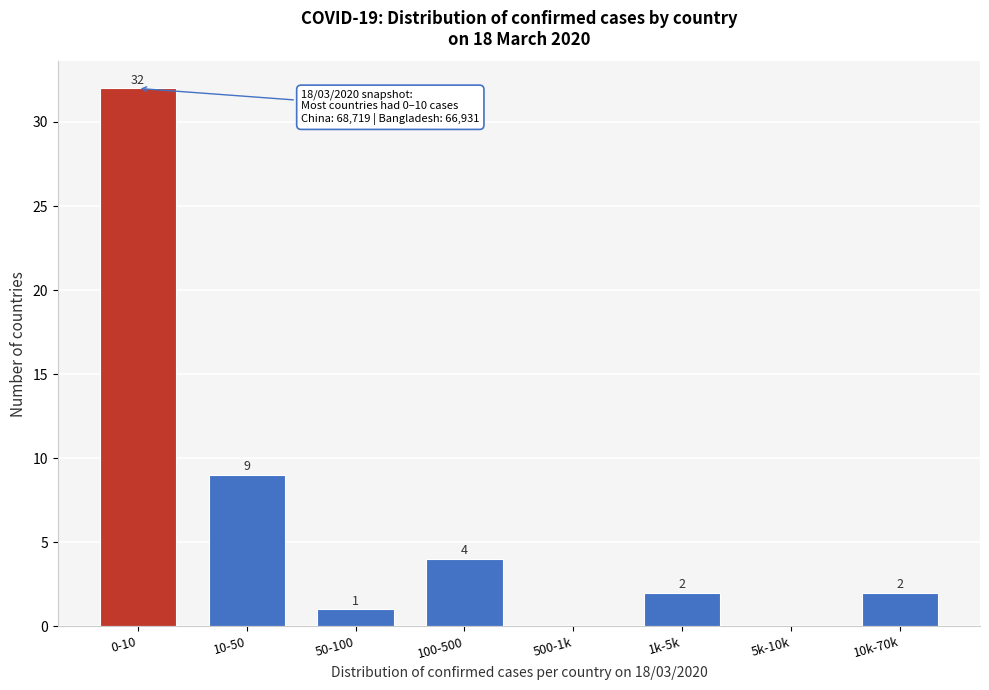

Reading right to left, list all the values displayed in this chart.

10k-70k=2	5k-10k=0	1k-5k=2	500-1k=0	100-500=4	50-100=1	10-50=9	0-10=32